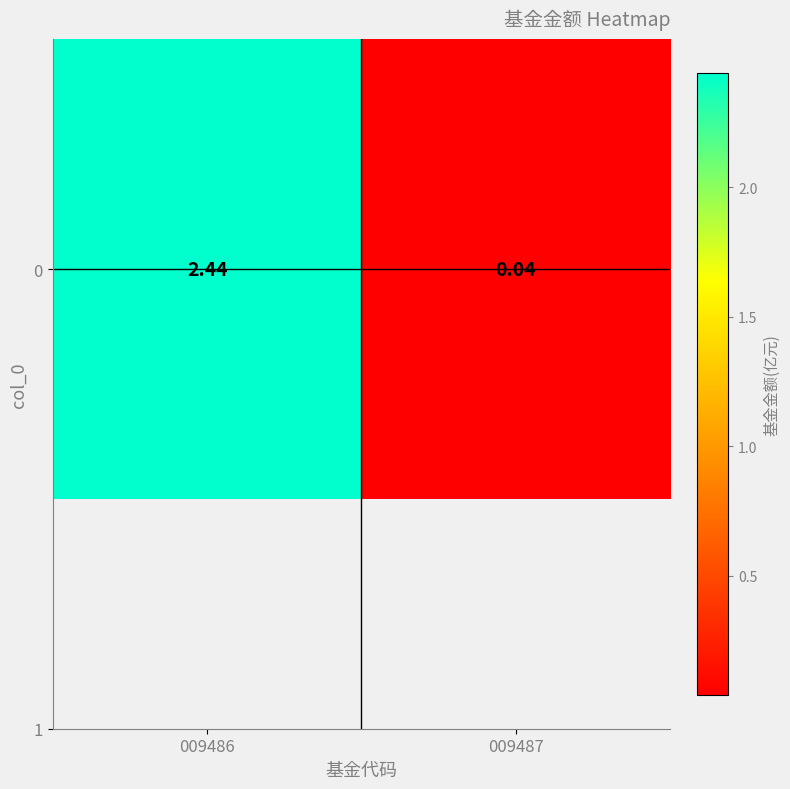

Which category has the lowest value across all series?

009487